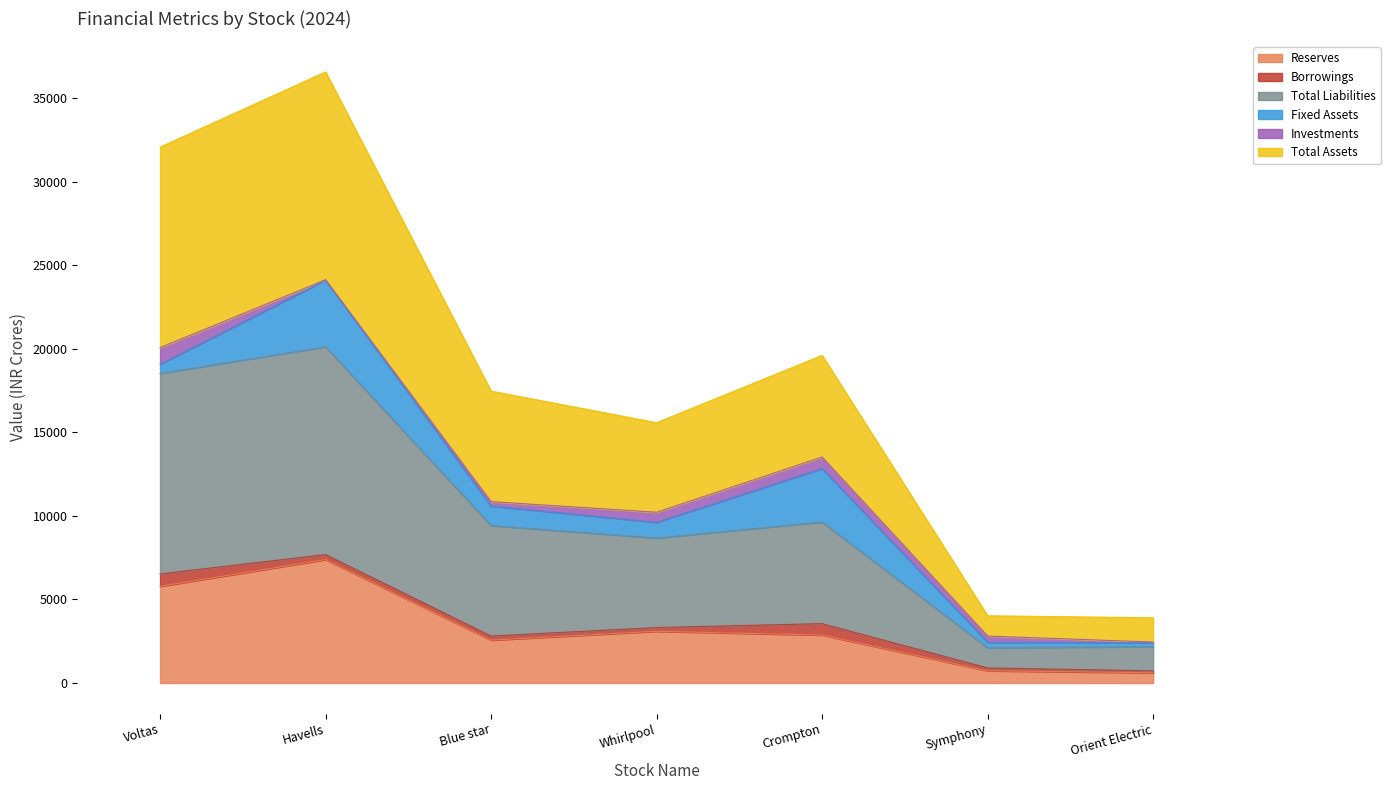

What position from the left is Havells?

2